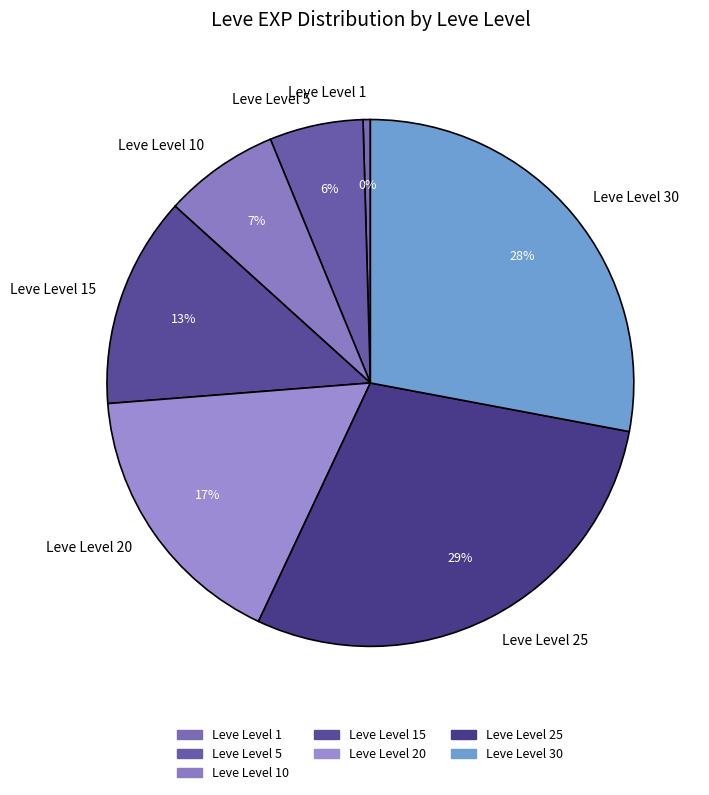

How many slices are in this pie chart?

7